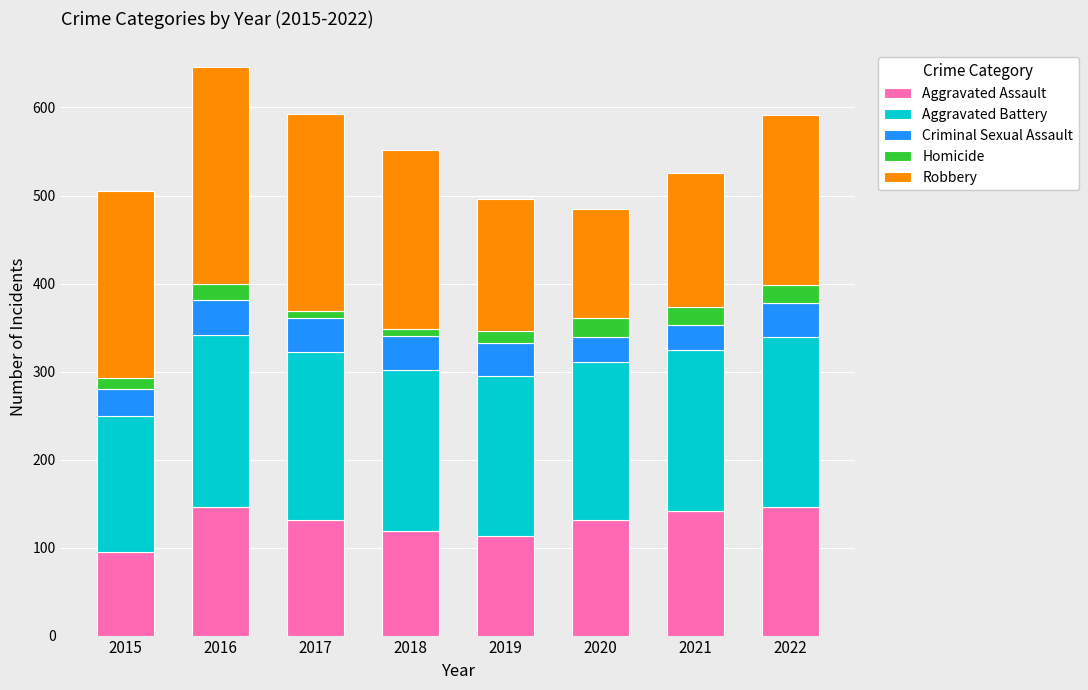

What is the total value across all series at 2019?

496